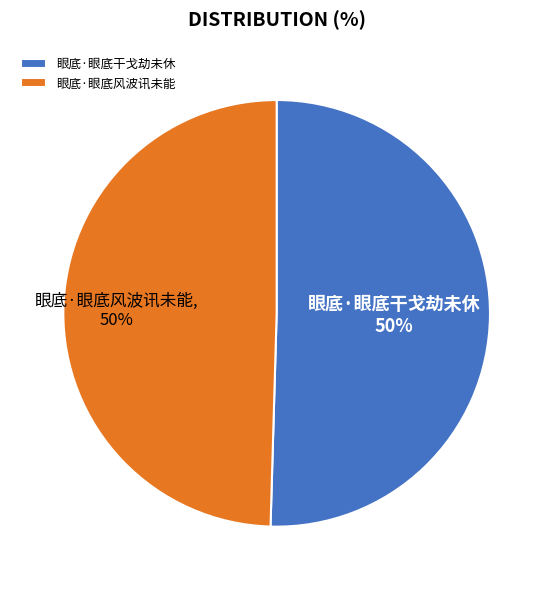

True or false: 眼底·眼底风波讯未能 accounts for 58% of the total.

False